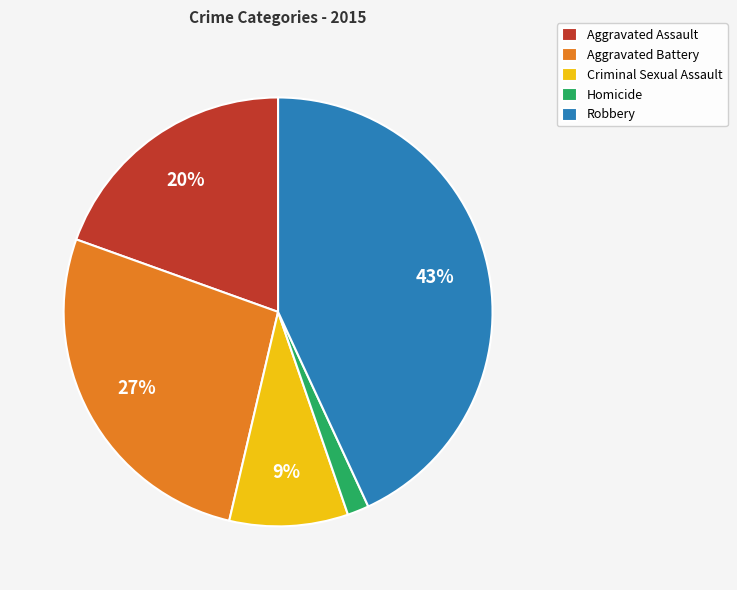

Does Aggravated Battery account for over 50% of the chart?

No